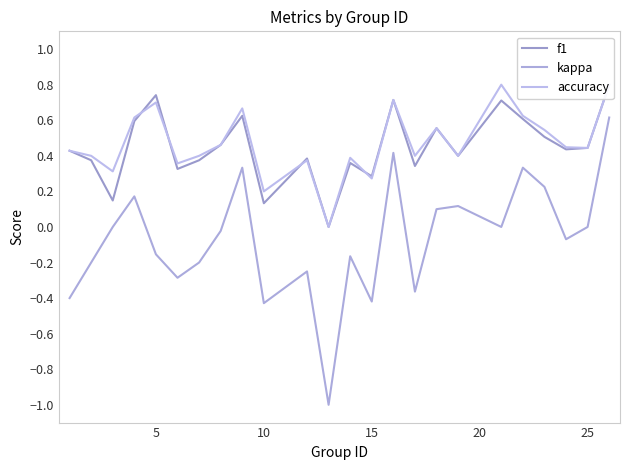

True or false: kappa has a value of 0.0 at 25.

True